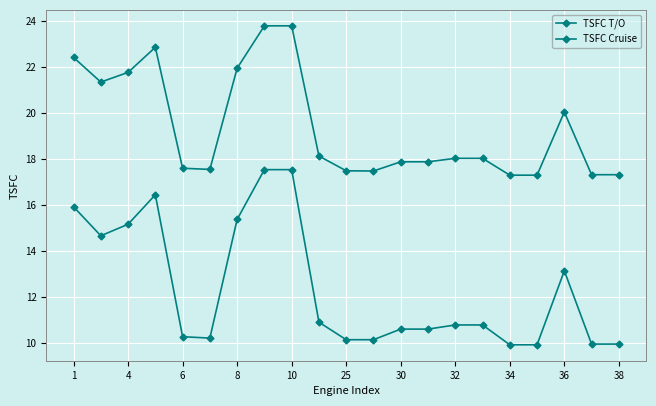

Is this an area chart (filled region under the line)?

No